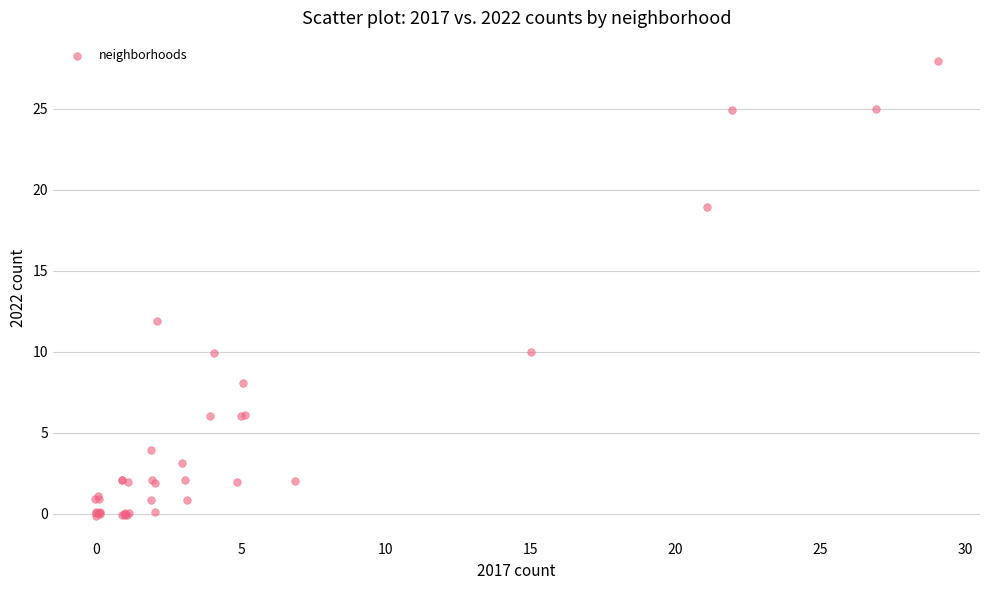

What Y value in the scatter plot is closest to 13?

11.9